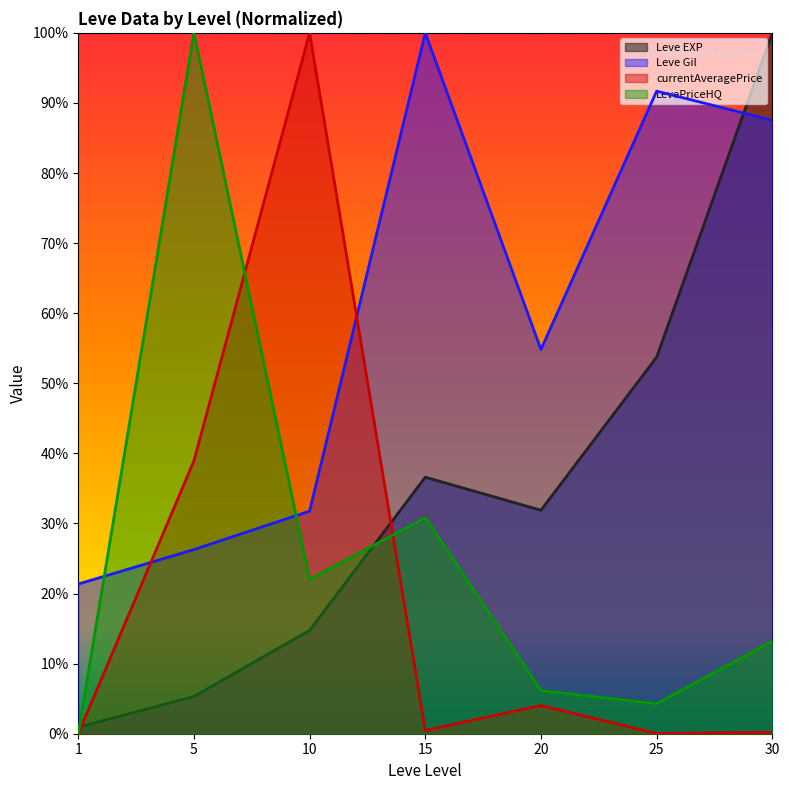

How many intersections are there between LevePriceHQ and Leve Gil?

2